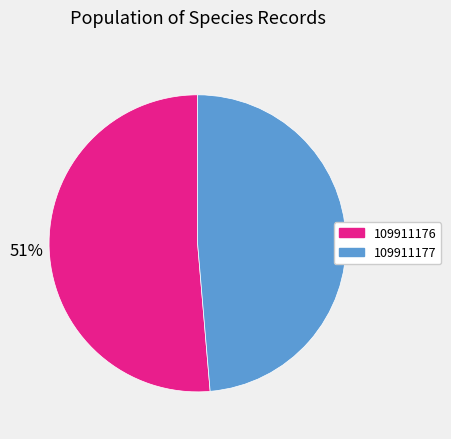

The 109911177 slice represents 49% of the pie. True or false?

True